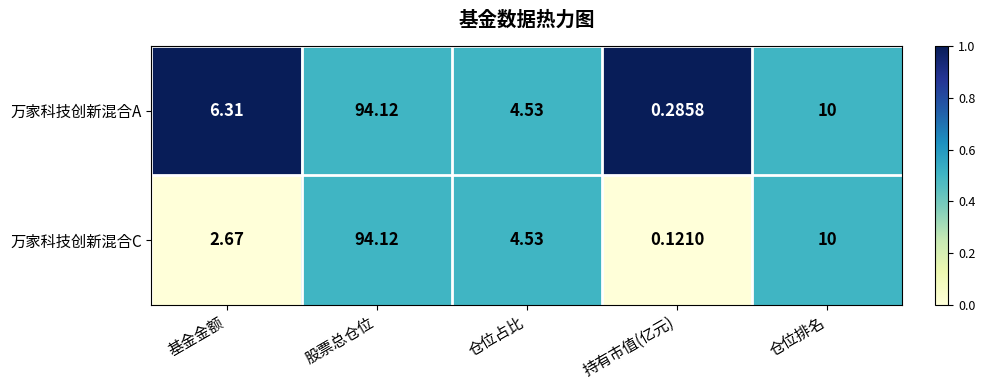

Which series has the largest total across all categories?

万家科技创新混合A